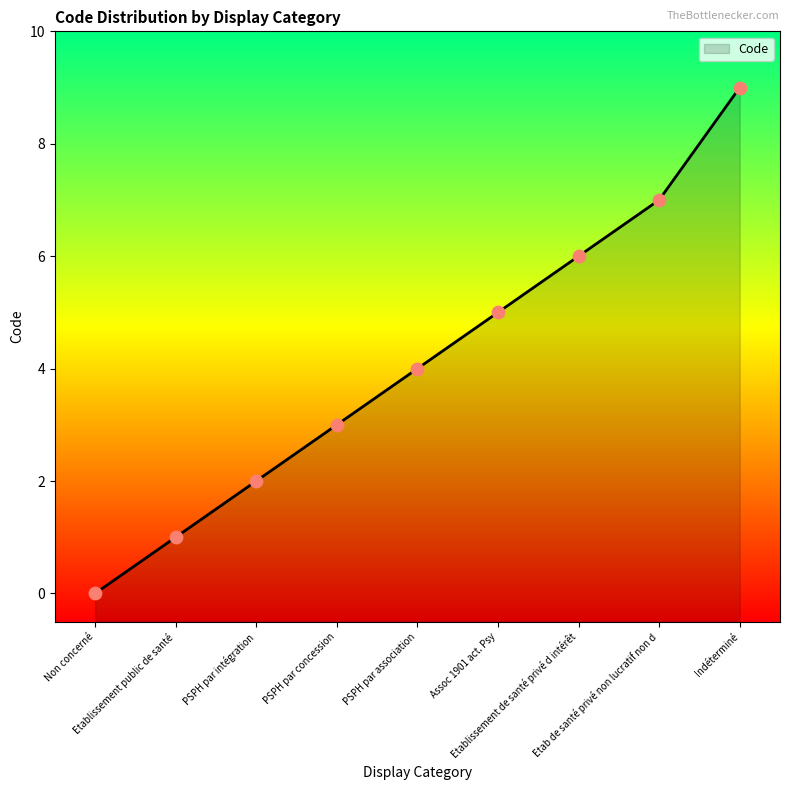

Approximately how many times larger is the value at PSPH par association compared to Assoc 1901 act. Psy?

0.8